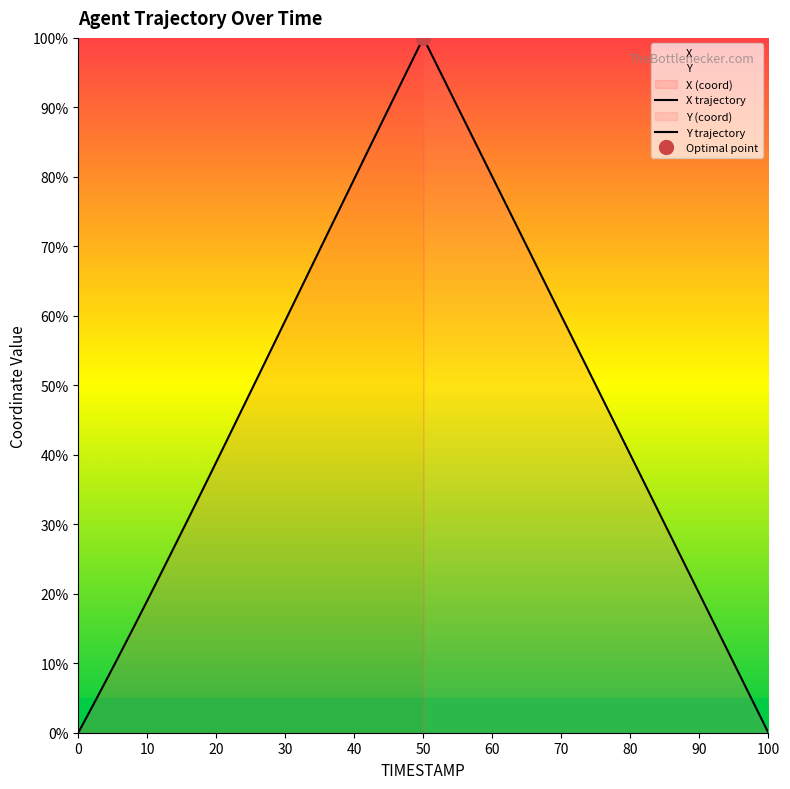

How many positive values does the X series have?

19